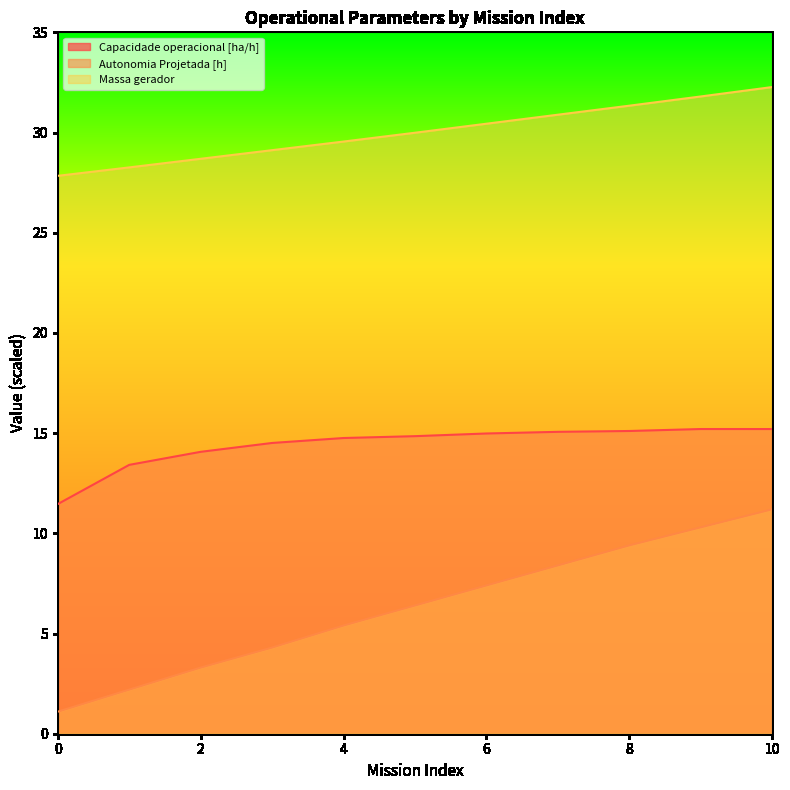

Which series has the largest total across all categories?

Massa gerador